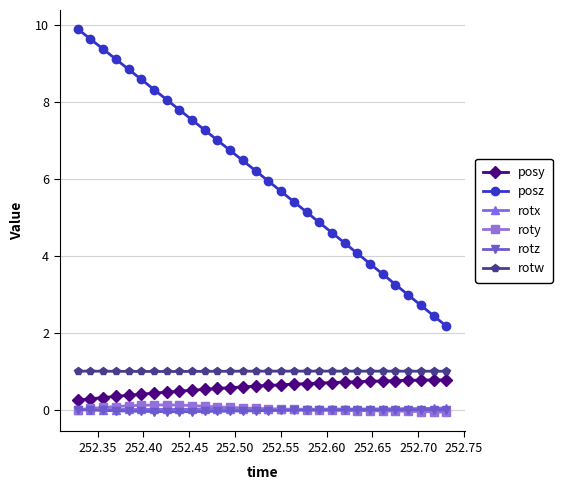

Which series has the widest spread of values?

posz